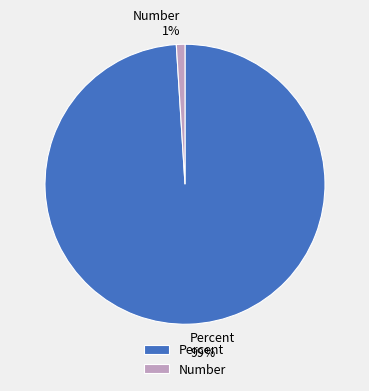

Between Number and Percent, which is larger?

Percent